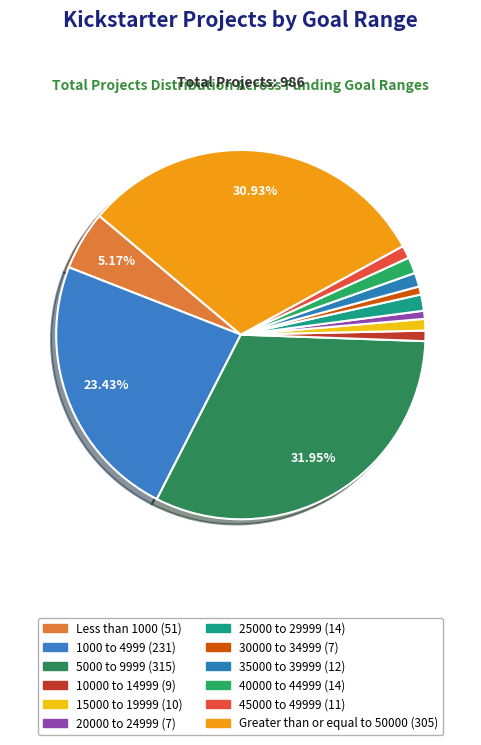

What is the ratio of the value at Greater than or equal to 50000 to the value at 1000 to 4999?

1.3